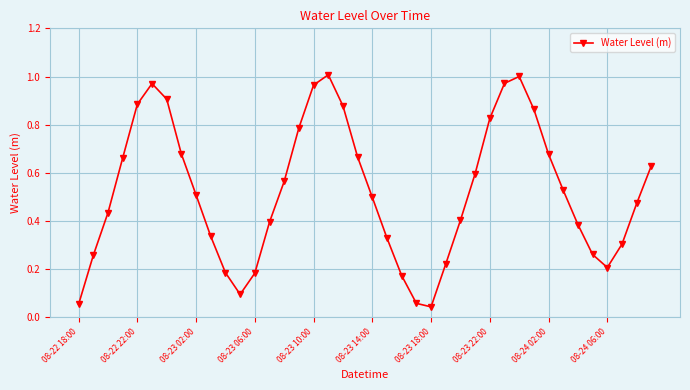

True or false: there are more than 1 points higher than both neighbors.

True